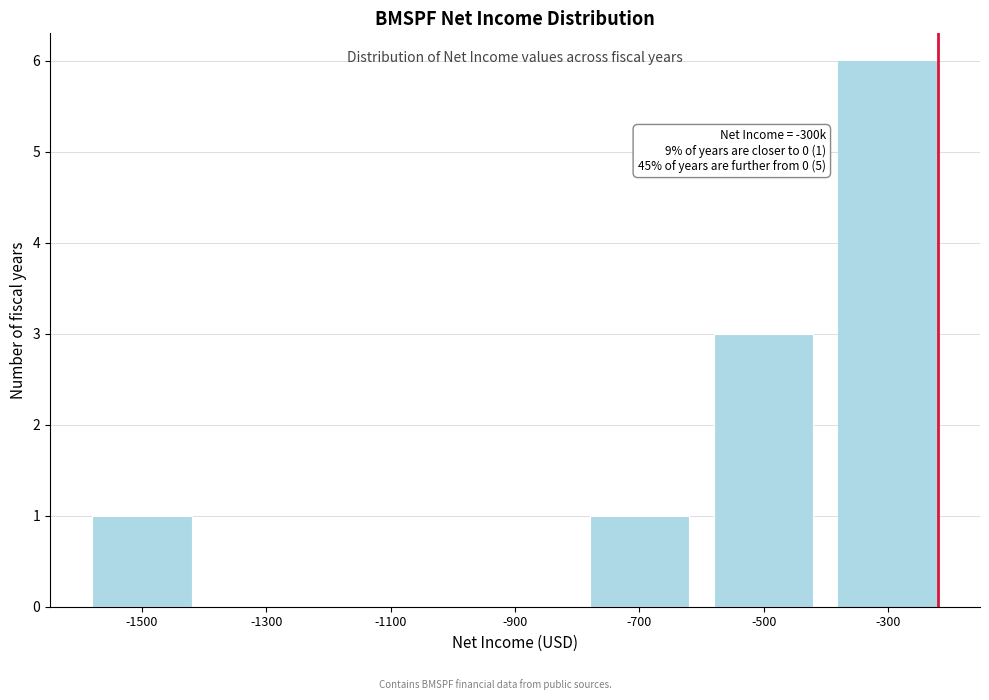

Reading right to left, extract all data points from this chart.

-300=6	-500=3	-700=1	-900=0	-1100=0	-1300=0	-1500=1